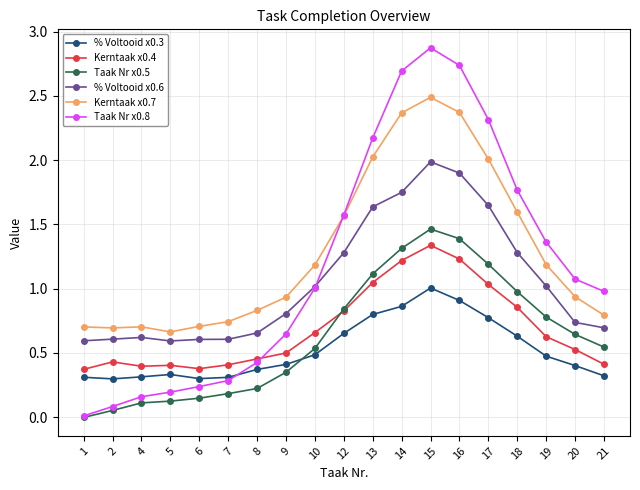

Which series has the widest spread of values?

Taak Nr x0.8